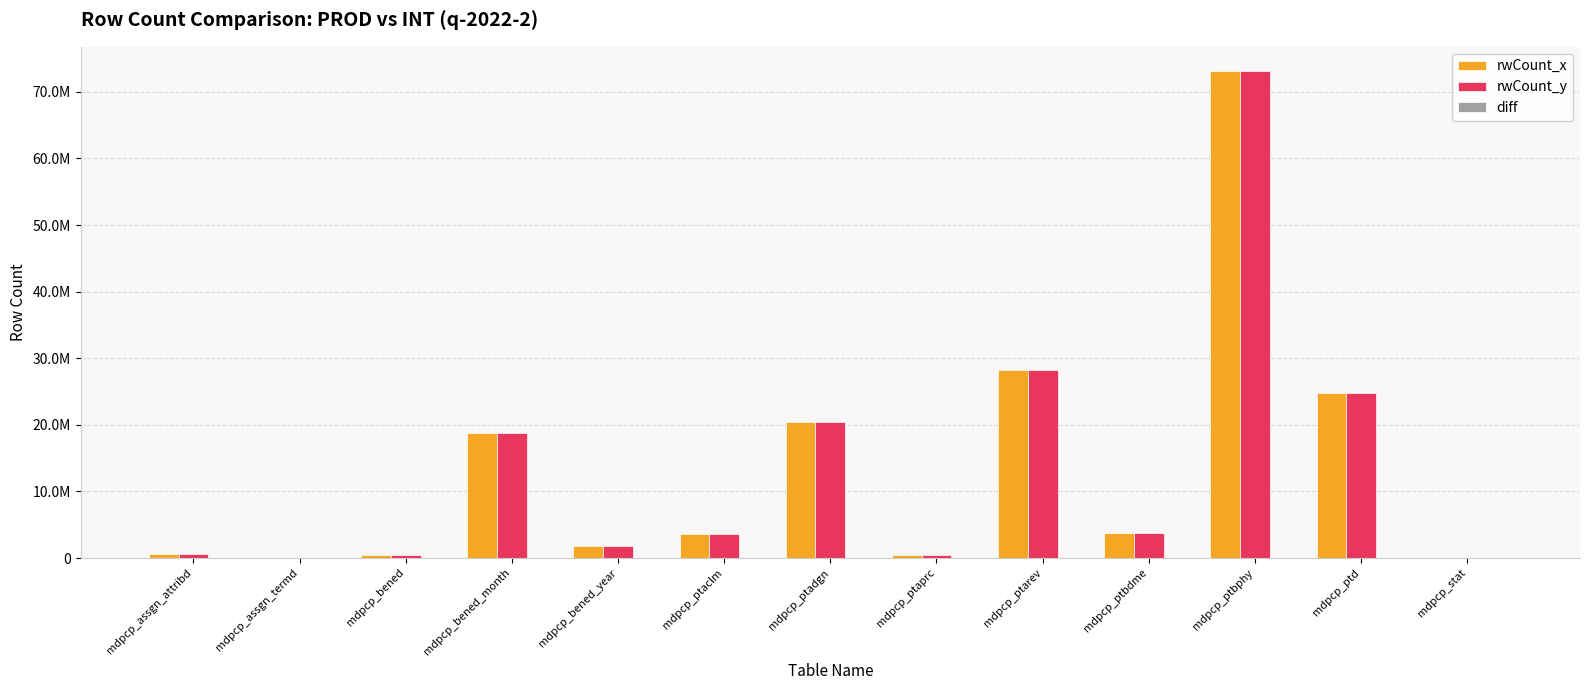

What is the spread (max minus min) of values at mdpcp_bened_month?

18811404